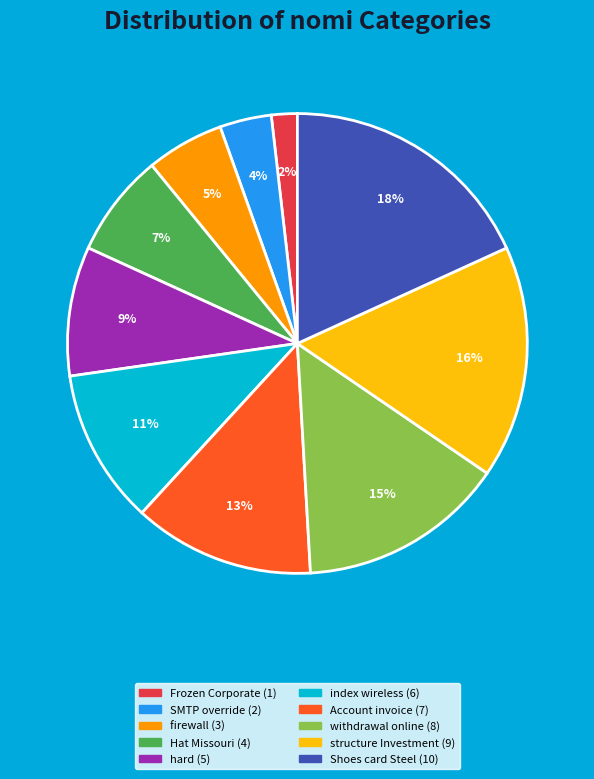

Count the number of slices in the pie.

10